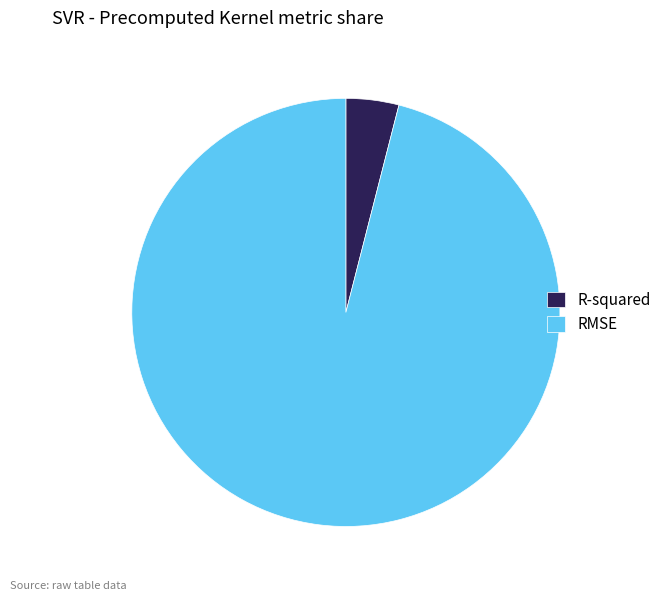

Between R-squared and RMSE, which is larger?

RMSE